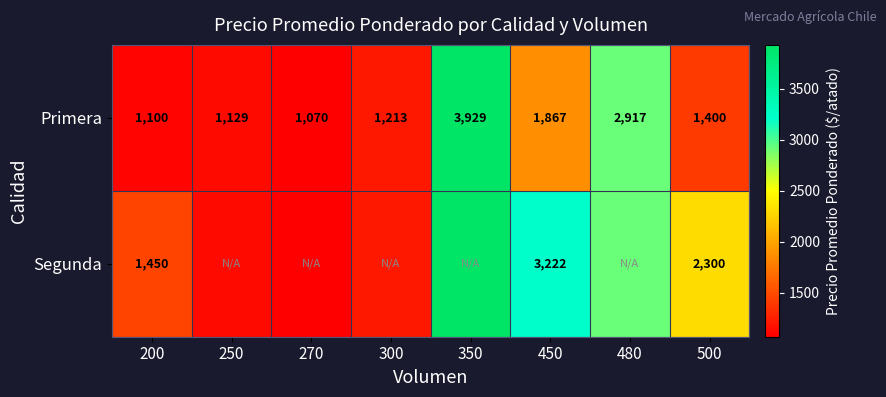

What is the difference between the highest and lowest values at 450?

1355